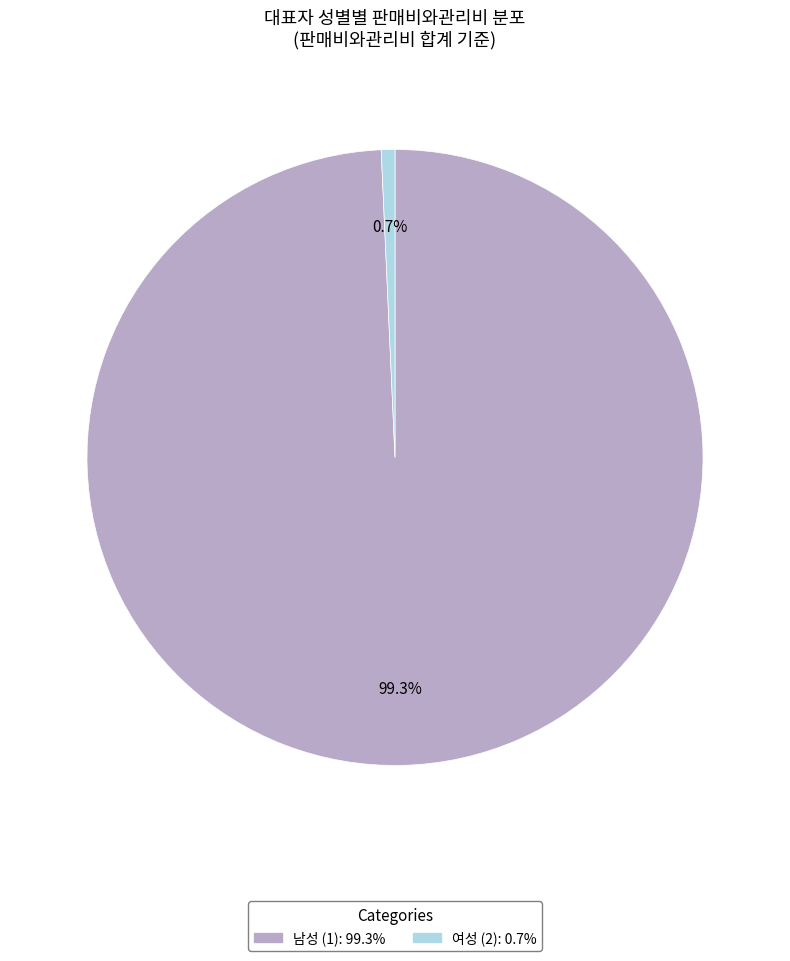

Is there a majority slice in this chart?

Yes